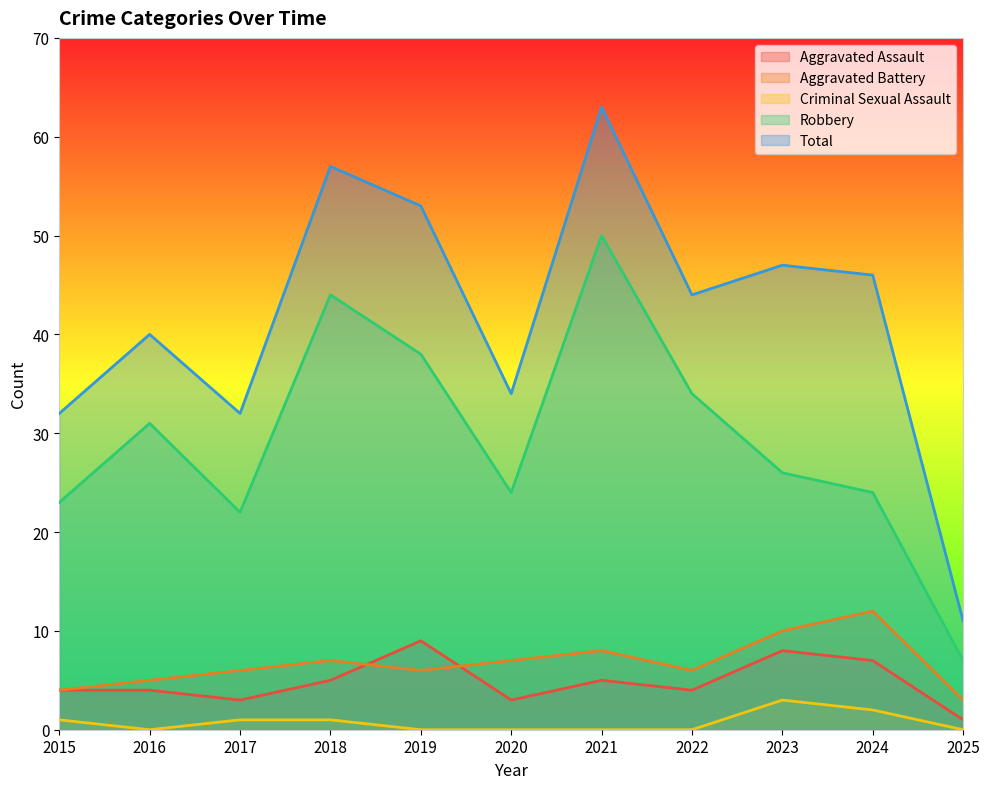

Does the chart display data point markers on the line(s)?

No